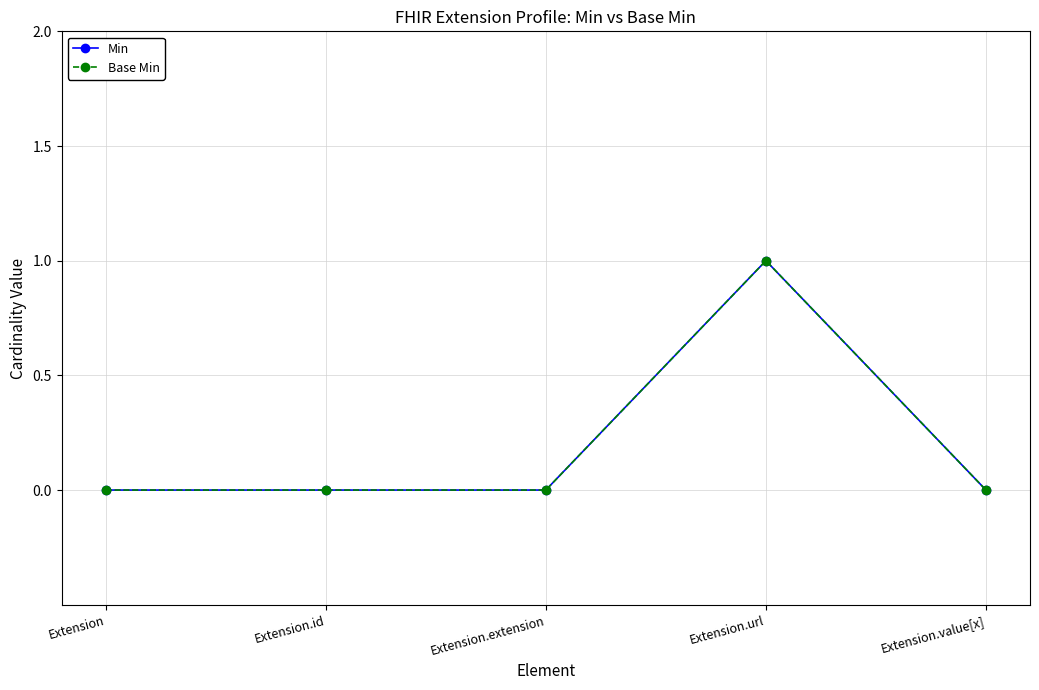

Which series has the largest total across all categories?

Min